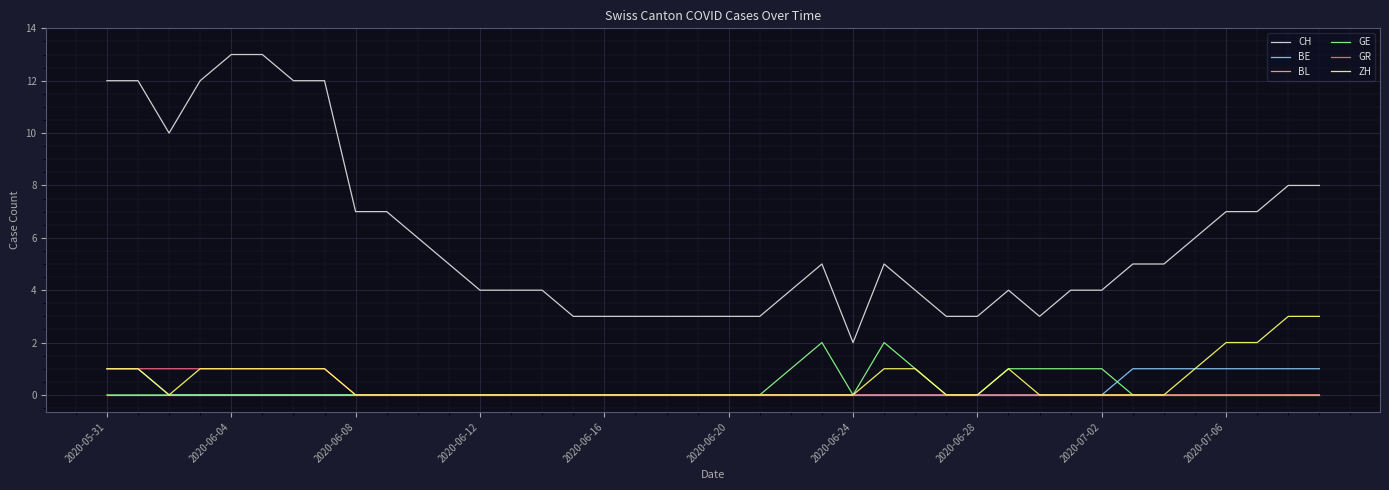

How many GR values are between 0 and 1?

40